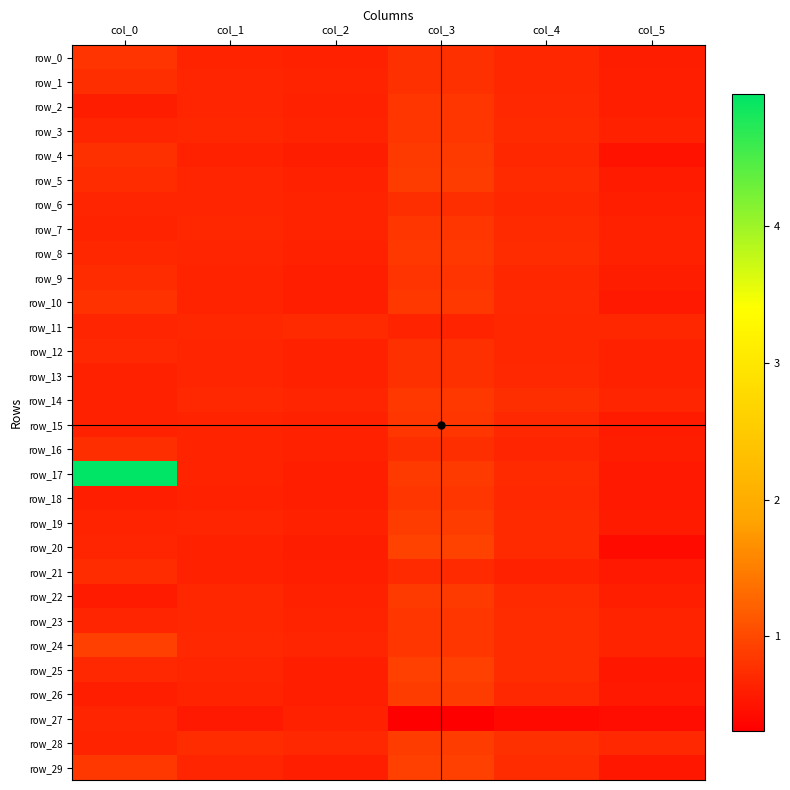

Which series has the widest spread of values?

row_17